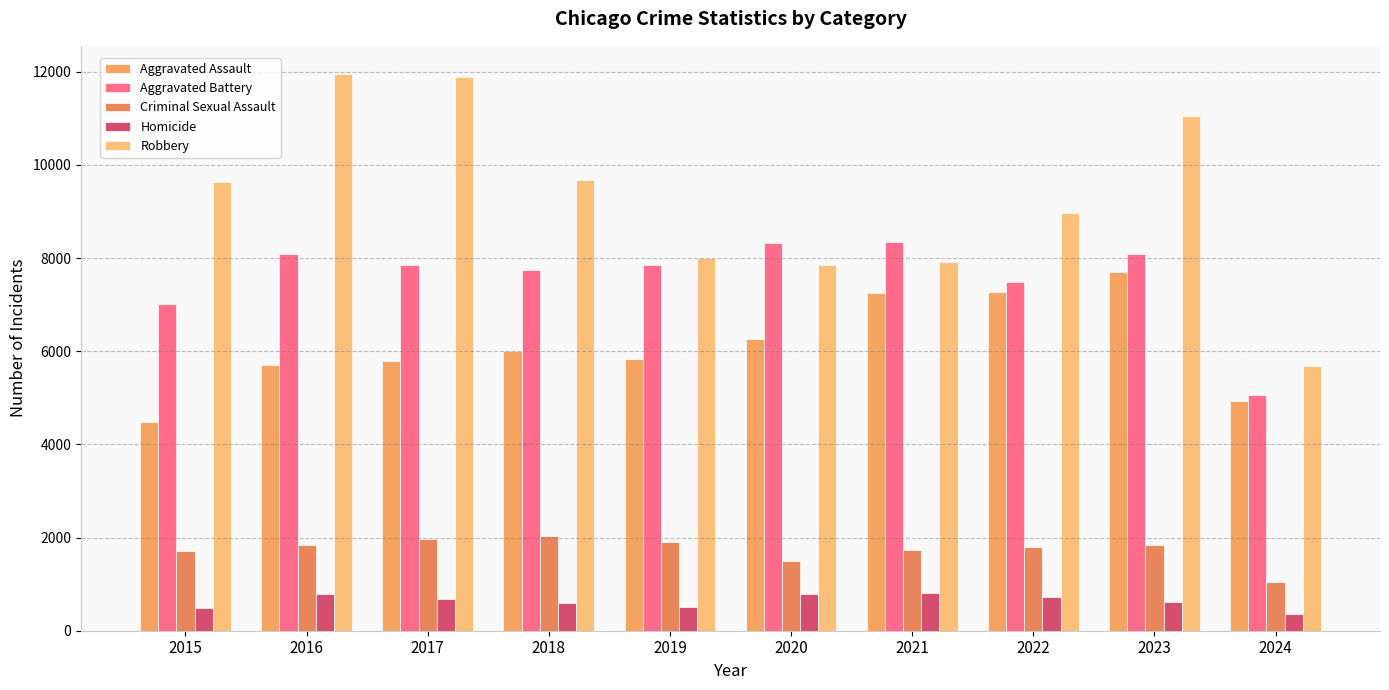

What is the approximate value of Aggravated Assault at 2024?

4932